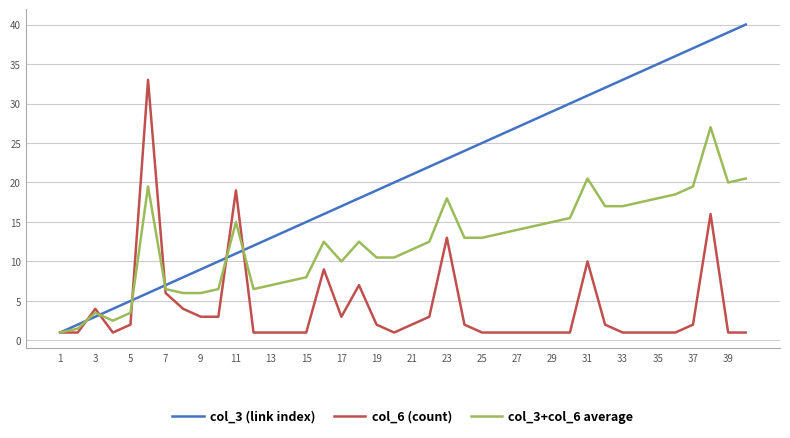

Which series ends up on top after the final intersection of col_3+col_6 average and col_3 (link index)?

col_3 (link index)